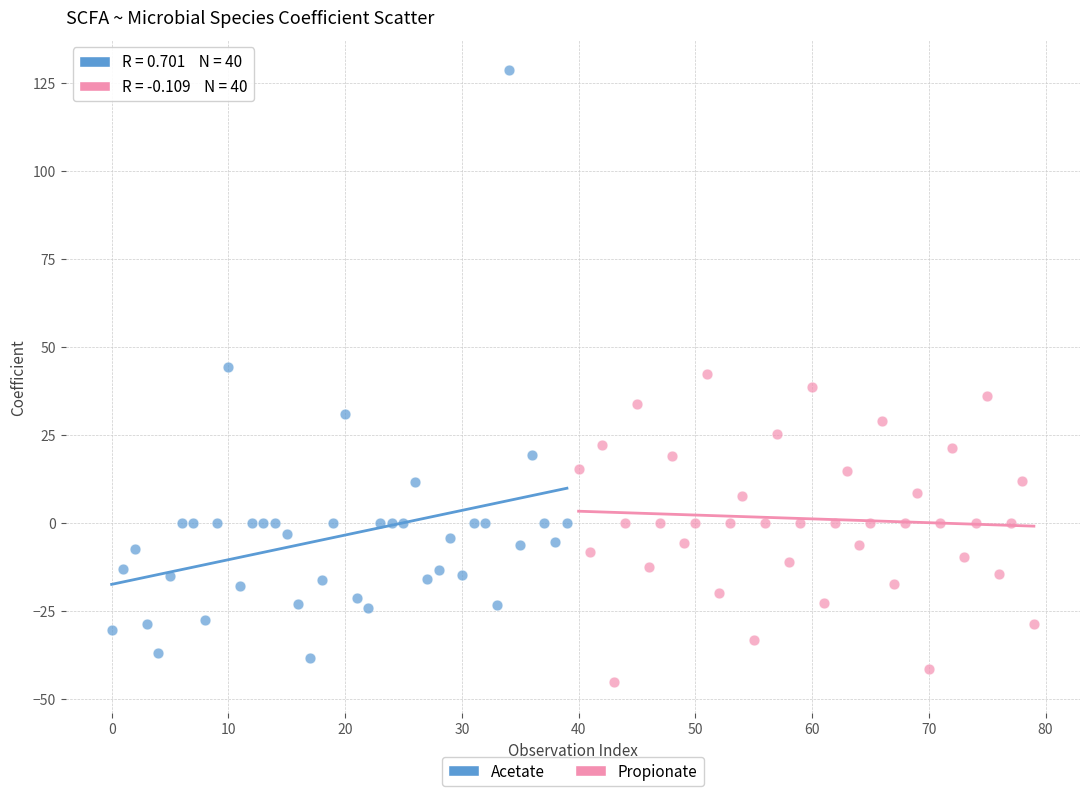

Which series contains the highest Y value?

Acetate